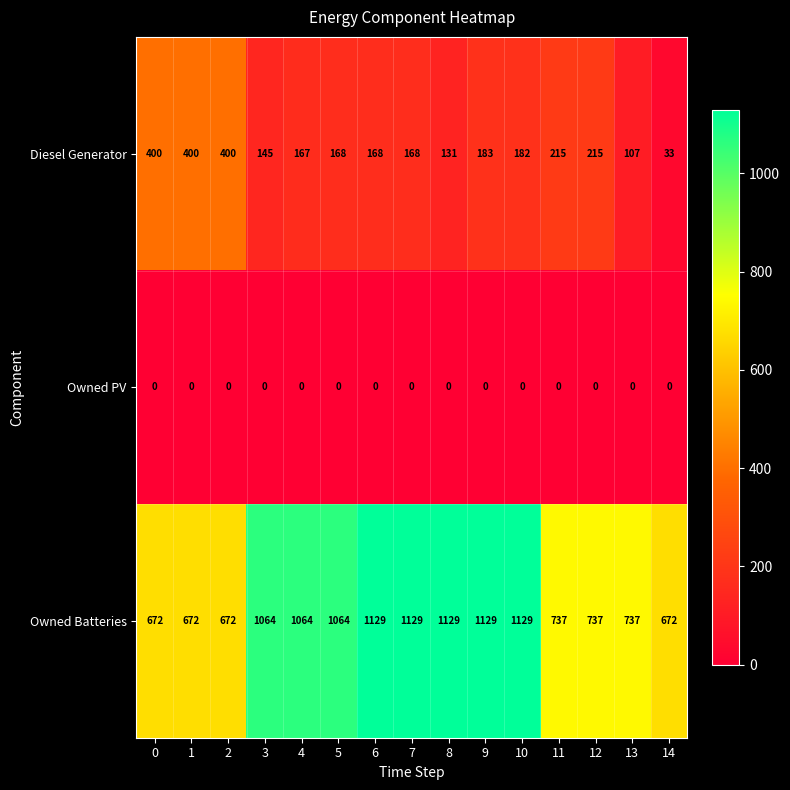

Which series has the largest total across all categories?

Owned Batteries